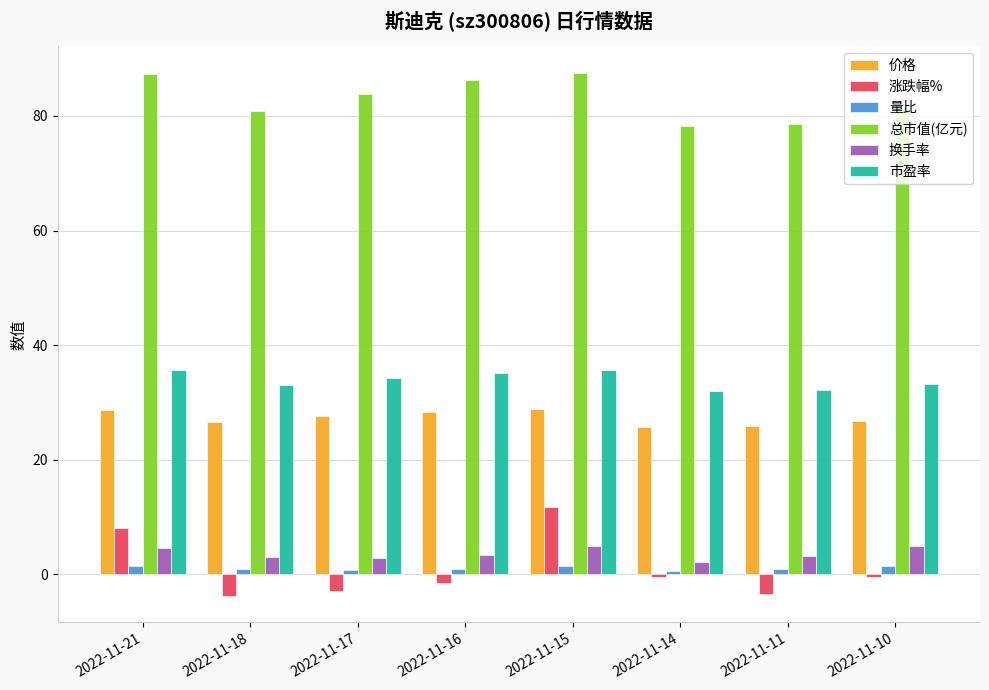

What is the value of the 价格 bar at the 4th from the left?

28.4